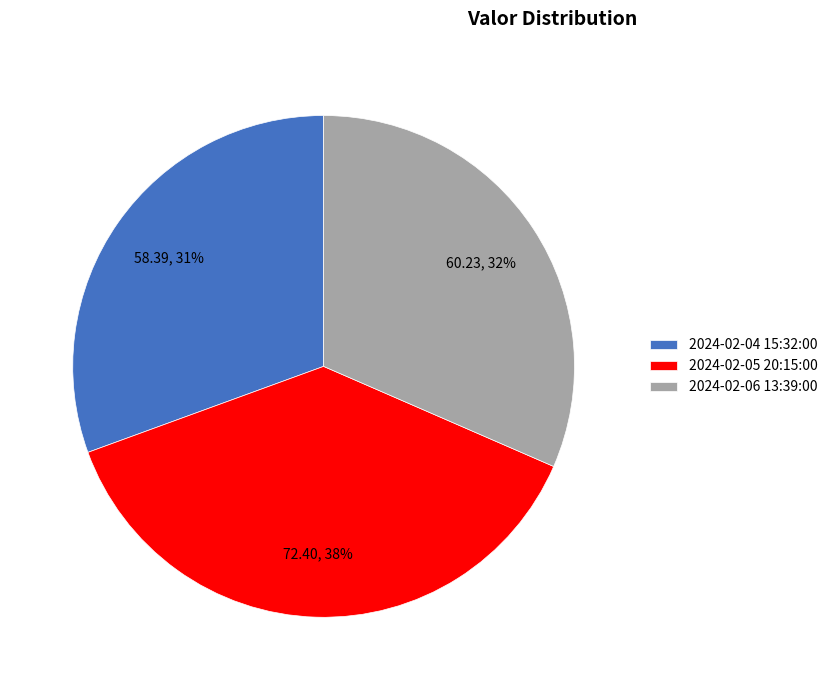

How many slices are in this pie chart?

3